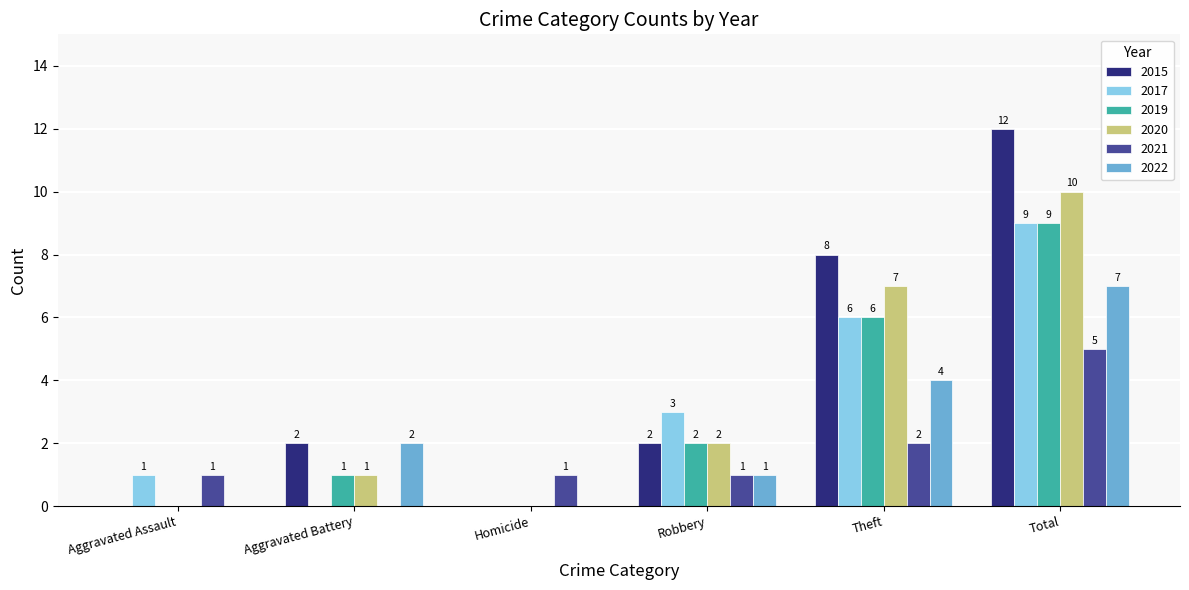

The 2022 series shows 3 at Aggravated Battery. True or false?

False